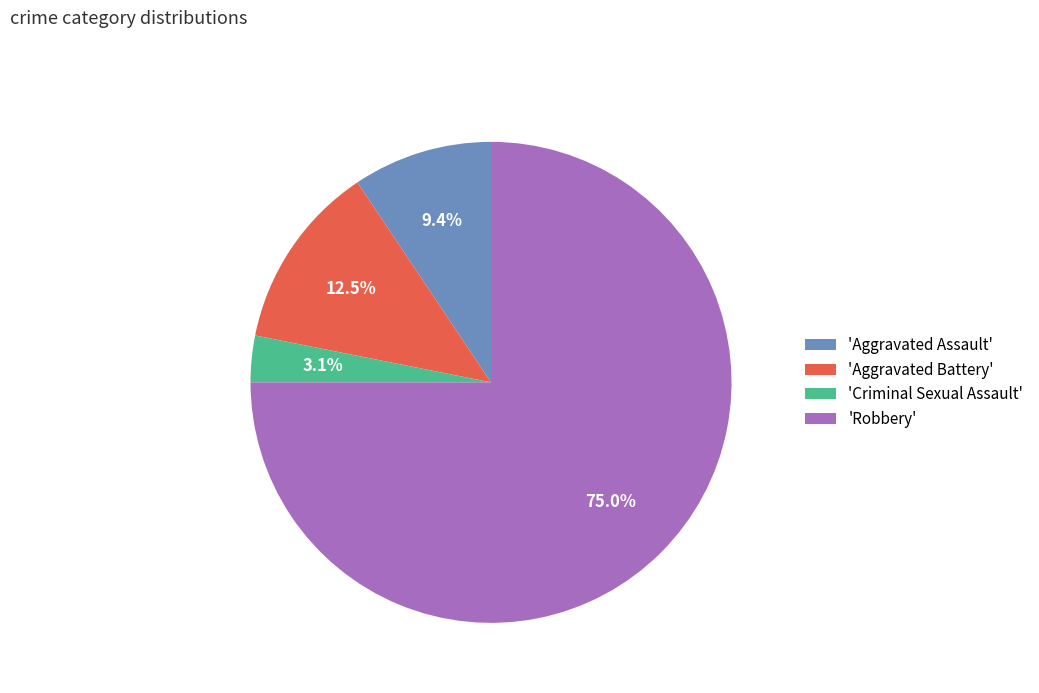

Is 'Aggravated Assault' the majority of the pie?

No